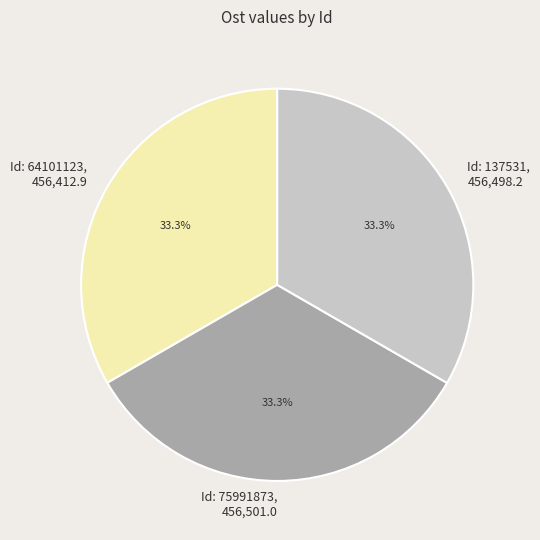

Is there any slice that represents more than half of the pie?

No